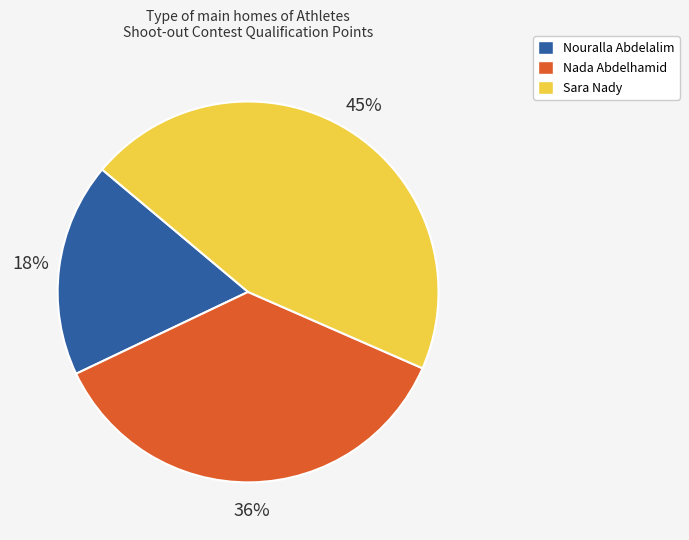

Between Nouralla Abdelalim and Nada Abdelhamid, which is larger?

Nada Abdelhamid